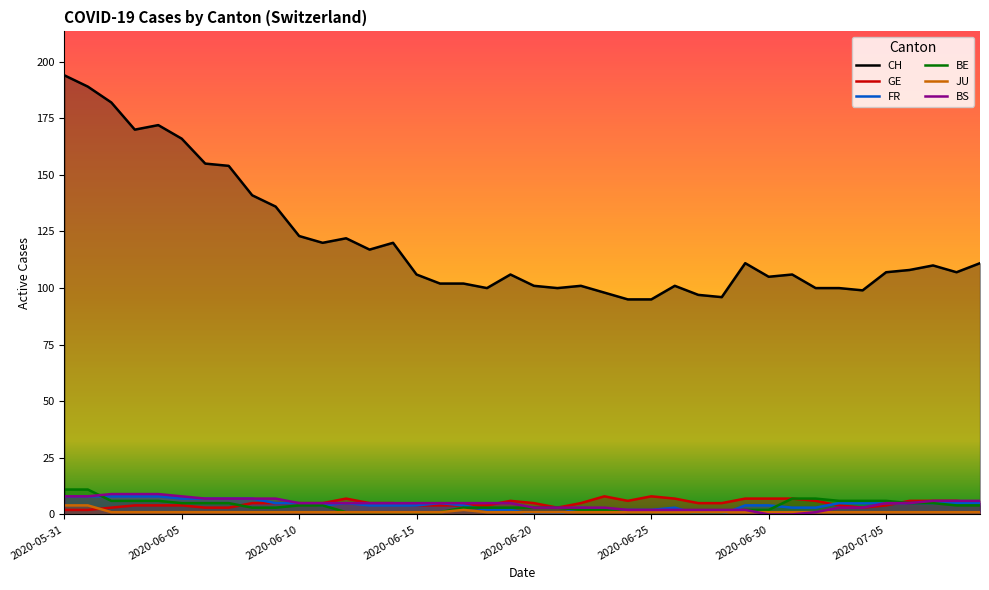

What position from the left is 33?

34